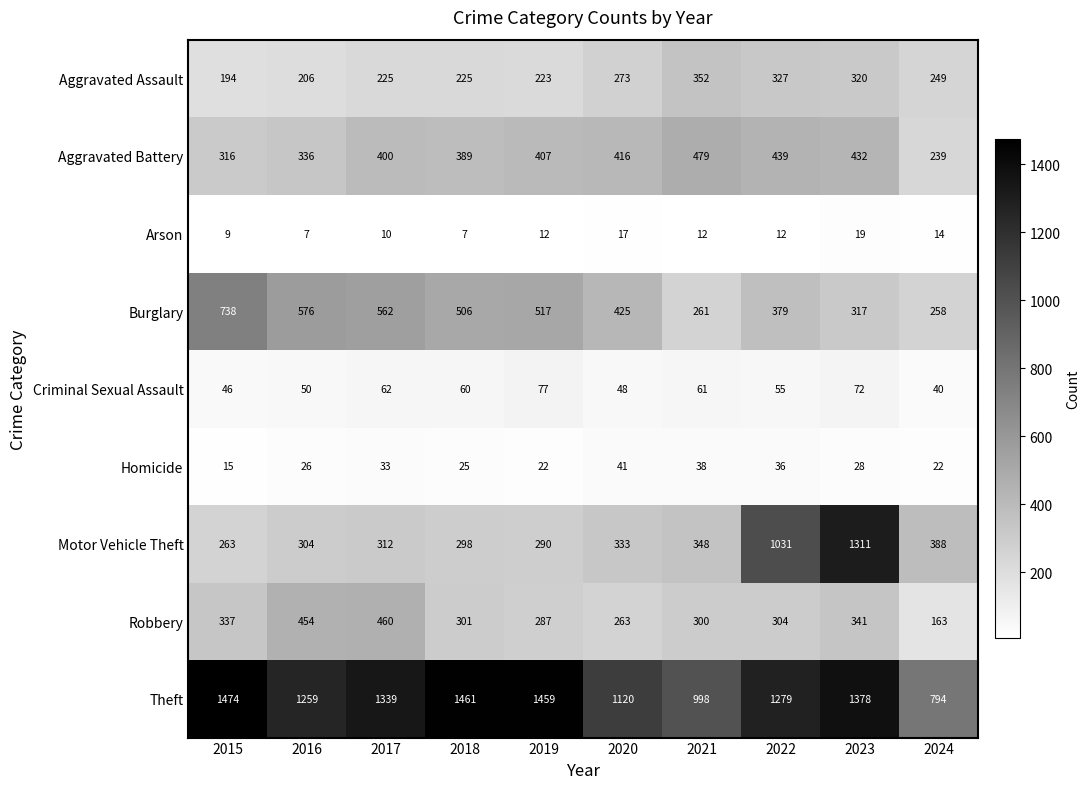

The value of Theft at 2021 is 998. True or false?

True